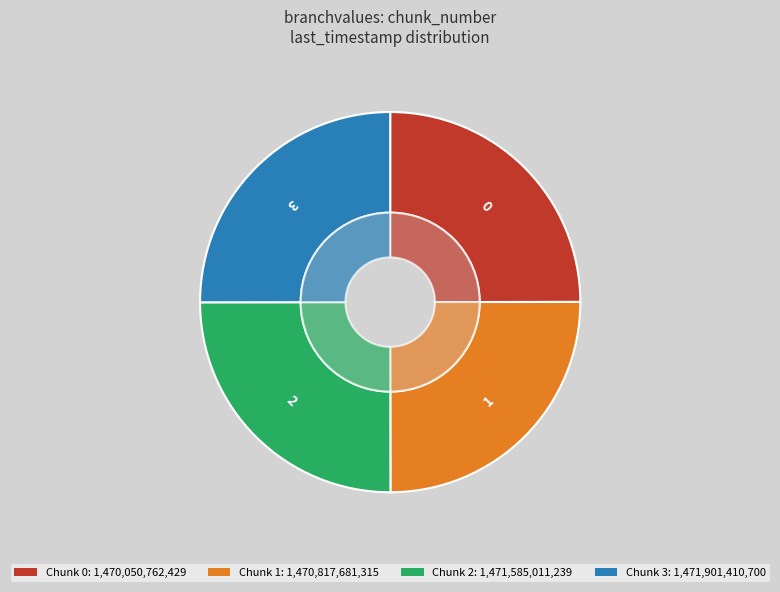

Is there any slice that represents more than half of the pie?

No